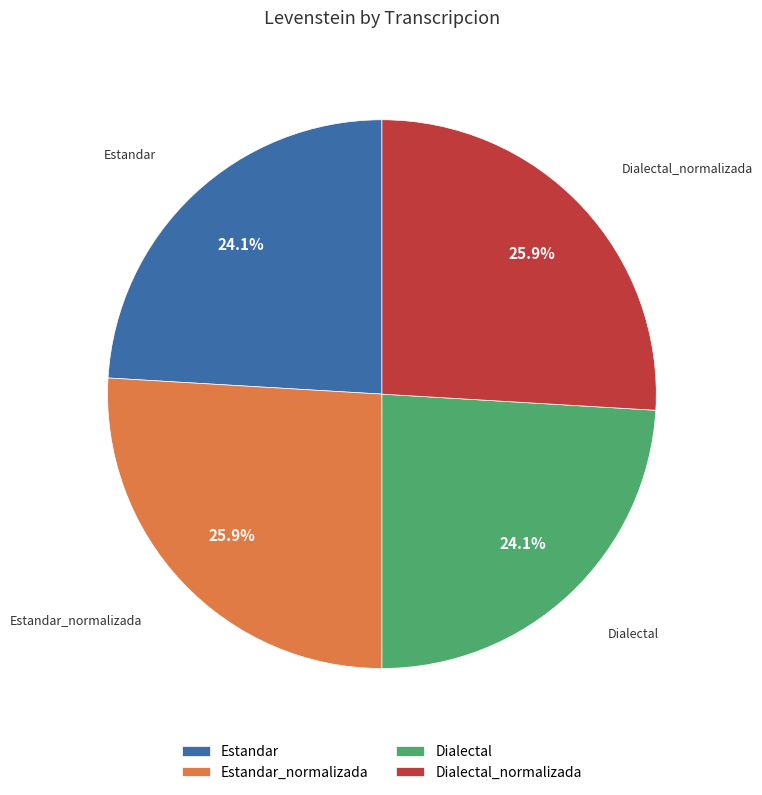

What percentage is the Estandar slice, to the nearest percent?

24%